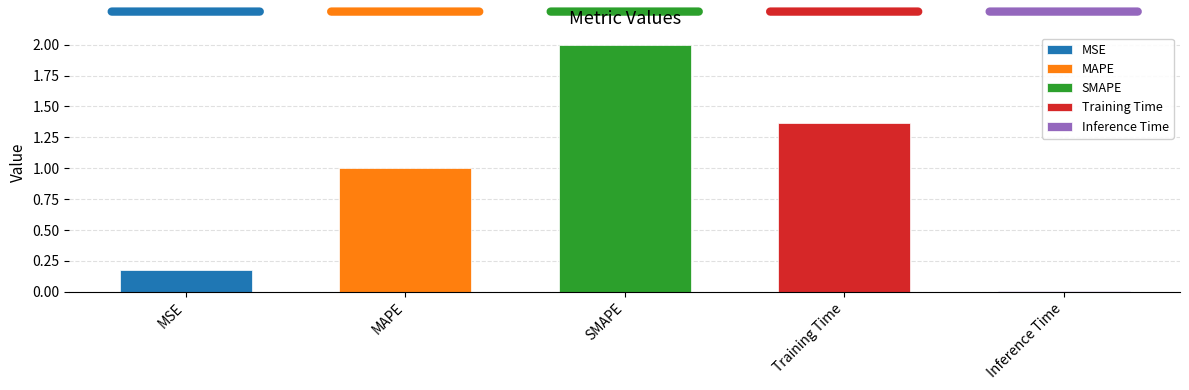

What is the change in value from Training Time to Inference Time?

-1.4